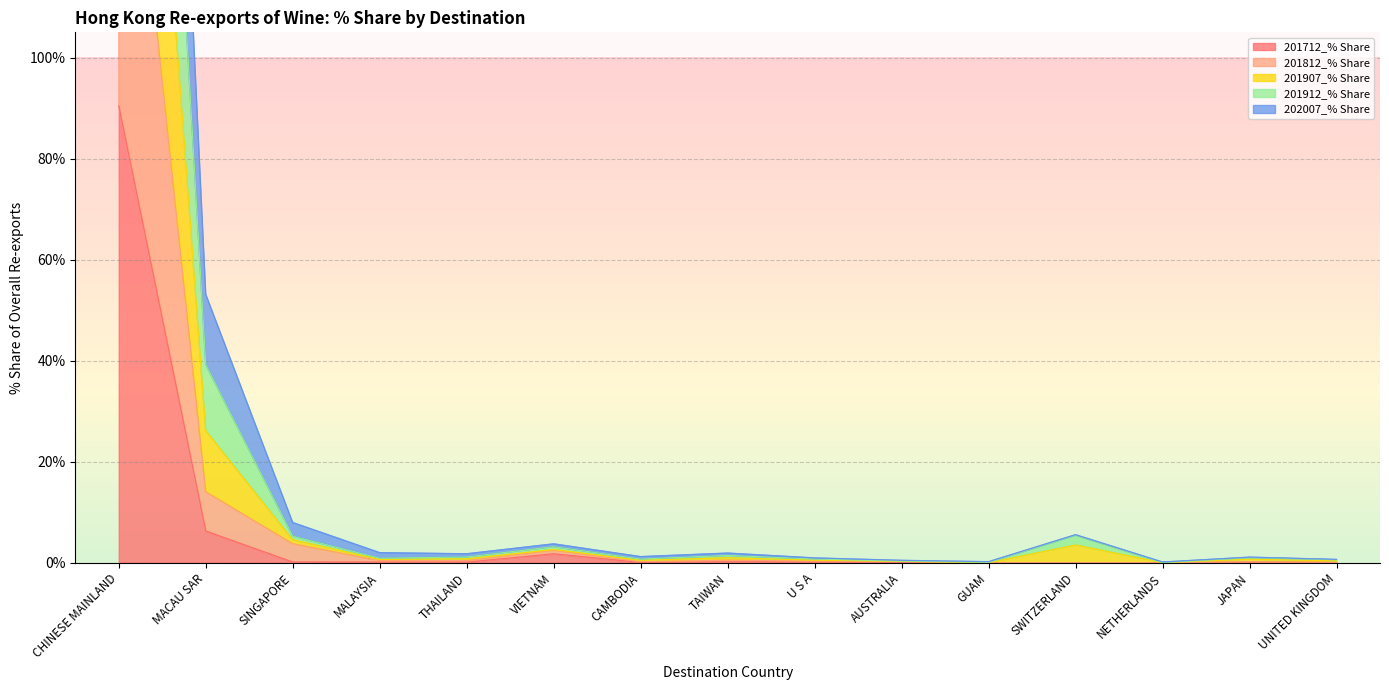

Is the value of 201712_% Share at GUAM greater than the value of 201812_% Share at NETHERLANDS?

No